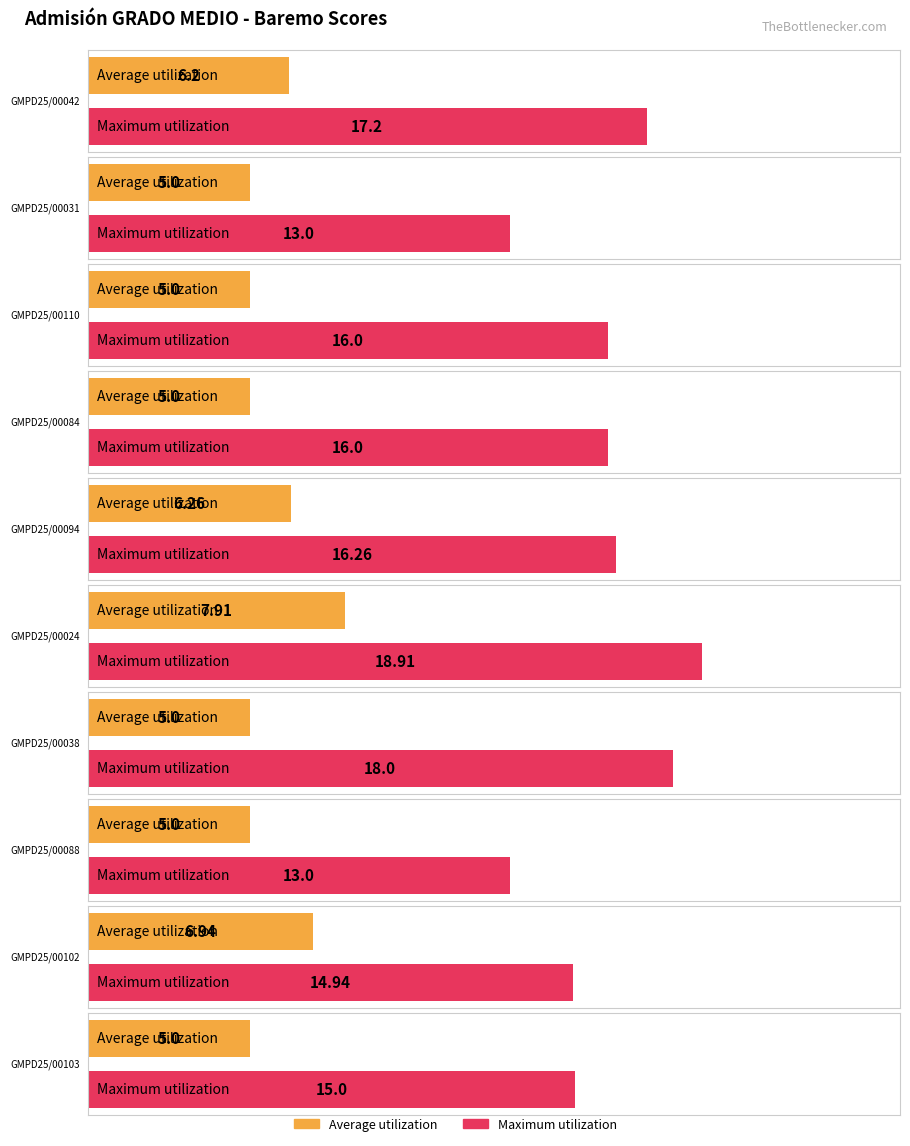

Reading left to right, list all the values displayed in this chart.

Average utilization: GMPD25/00042=6.2	GMPD25/00031=5.0	GMPD25/00110=5.0	GMPD25/00084=5.0	GMPD25/00094=6.3	GMPD25/00024=7.9	GMPD25/00038=5.0	GMPD25/00088=5.0	GMPD25/00102=6.9	GMPD25/00103=5.0
Maximum utilization: GMPD25/00042=17.2	GMPD25/00031=13.0	GMPD25/00110=16.0	GMPD25/00084=16.0	GMPD25/00094=16.3	GMPD25/00024=18.9	GMPD25/00038=18.0	GMPD25/00088=13.0	GMPD25/00102=14.9	GMPD25/00103=15.0